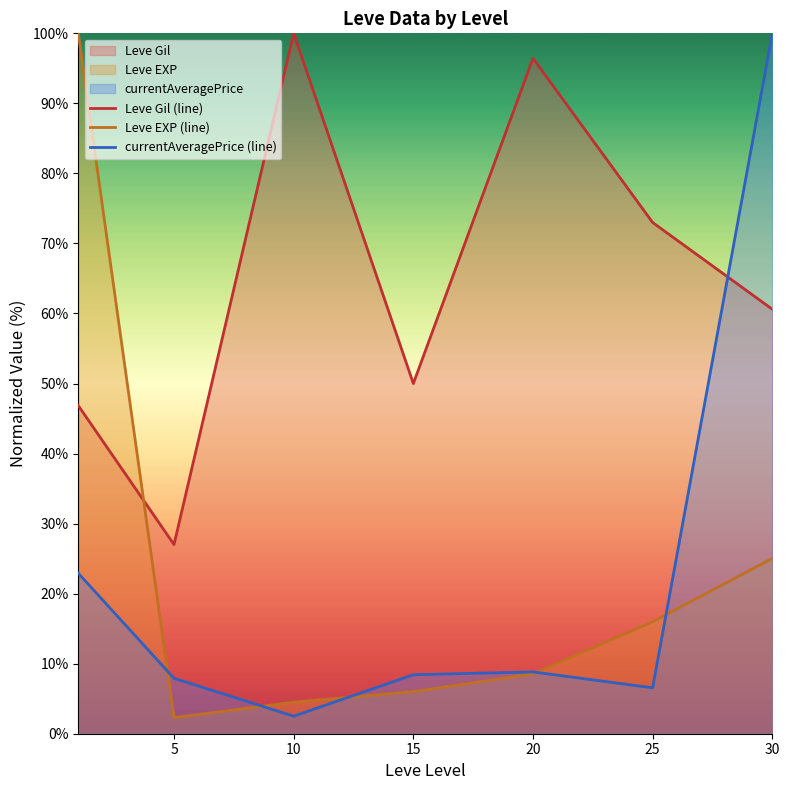

Where is Leve Gil (line) nearest to the value 63?

30